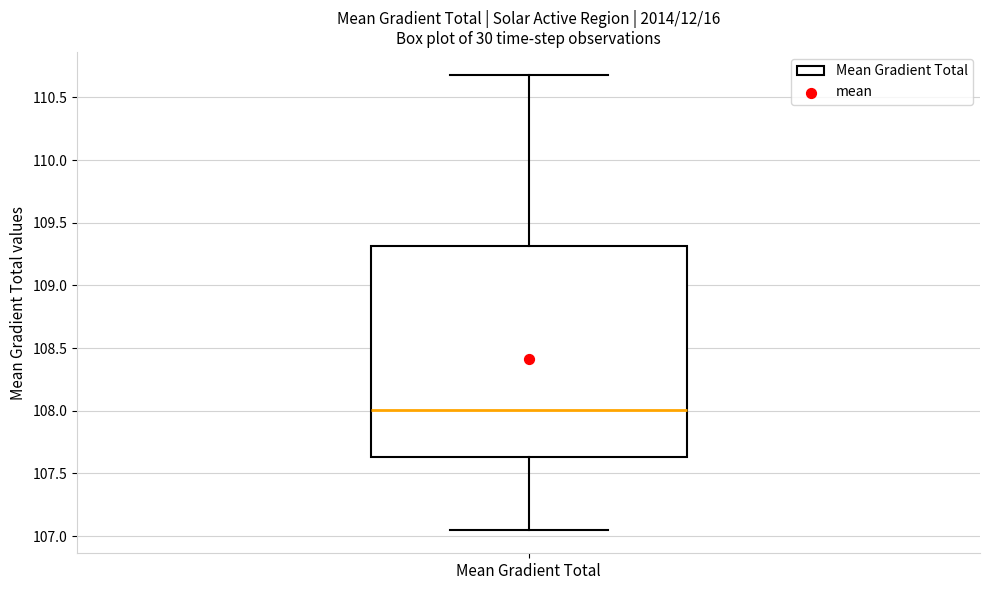

Transcribe this box plot: give where the median line is, the range the box spans, and where the two whiskers end, as read against the y-axis. The values are not printed on the chart, so give them approximately, as read against the axis.

median 108.00, box 107.65 to 109.30, whiskers 107.05 to 110.70